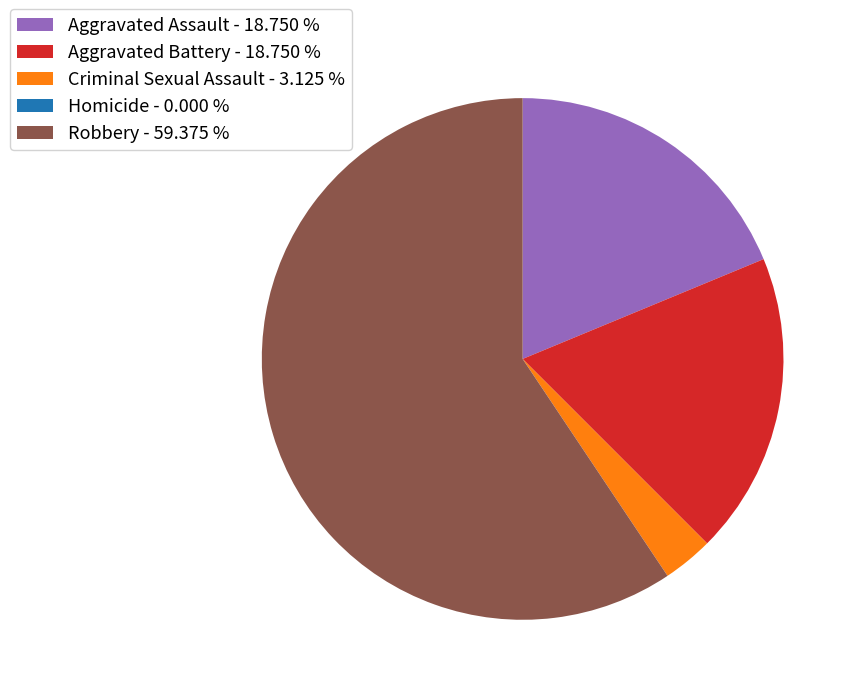

Which slice is the largest?

Robbery